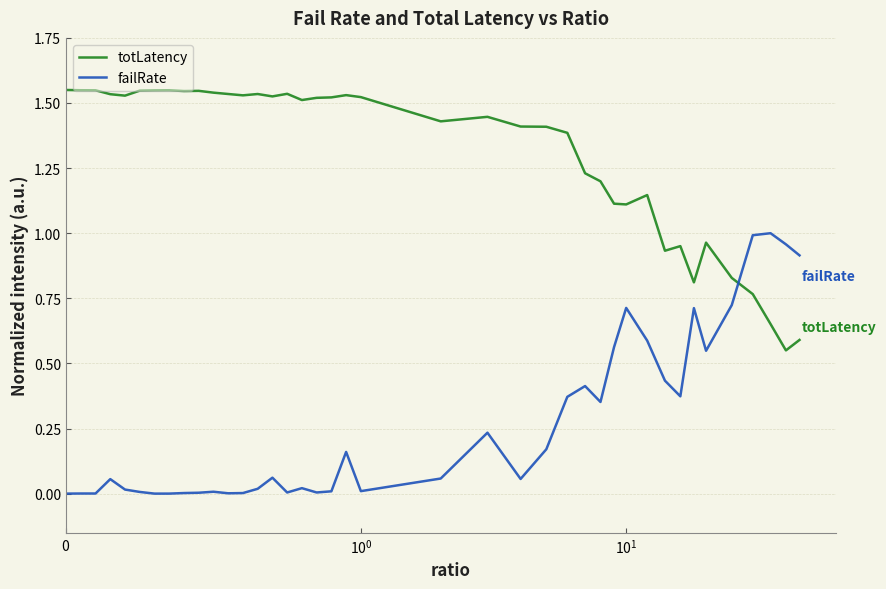

True or false: totLatency and failRate intersect in this chart.

True